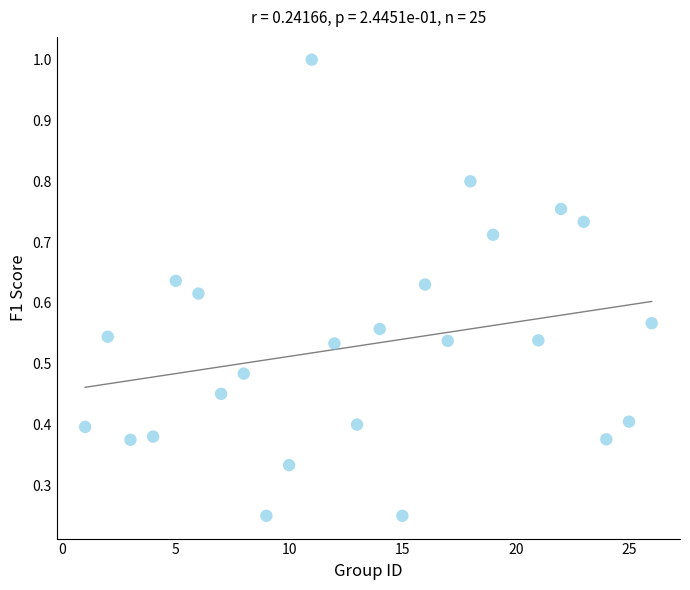

What is the range of X values (max minus min)?

25.0